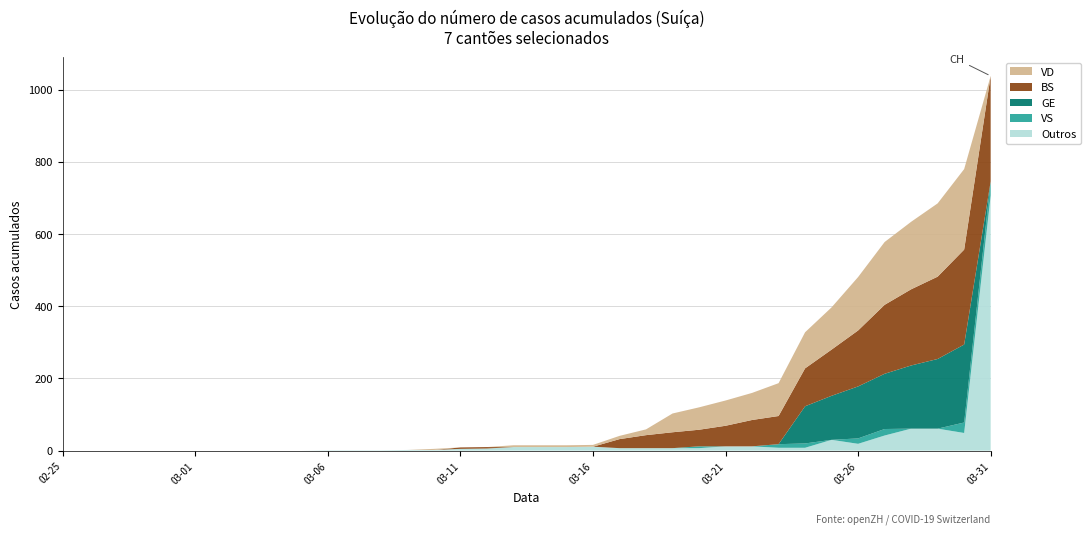

At which category is the sum across all series the highest?

03-31